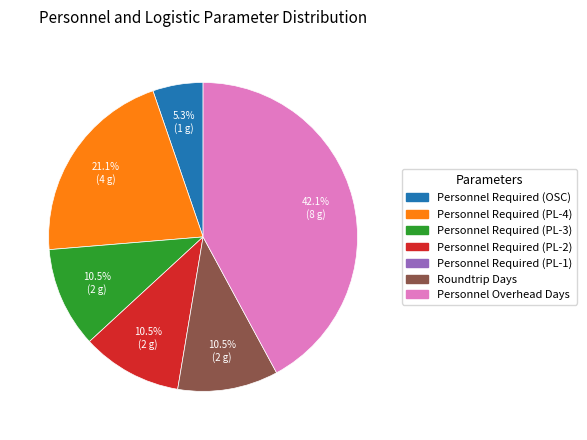

How many slices are in this pie chart?

6